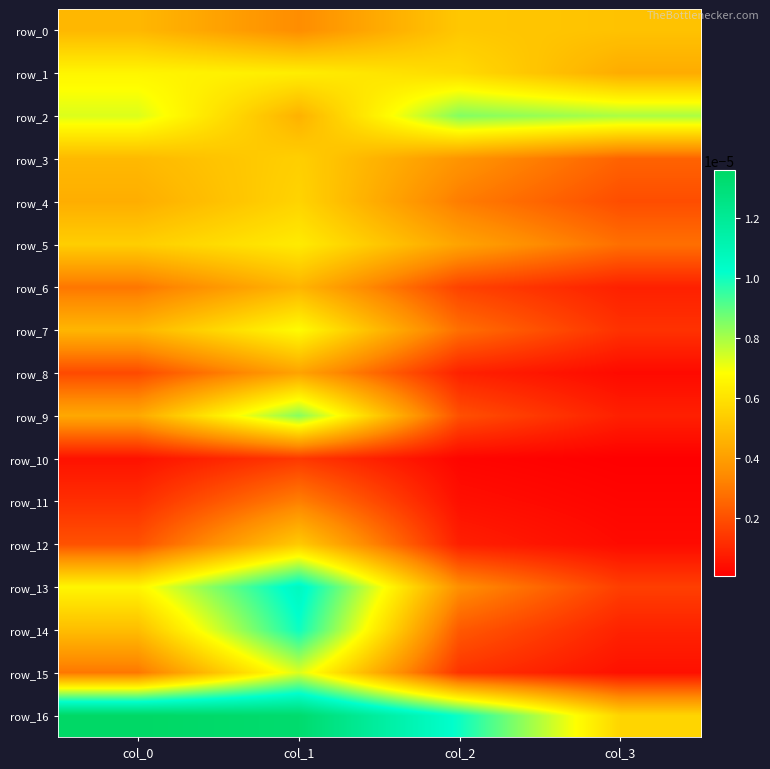

Where is row_9 nearest to the value 0?

col_3